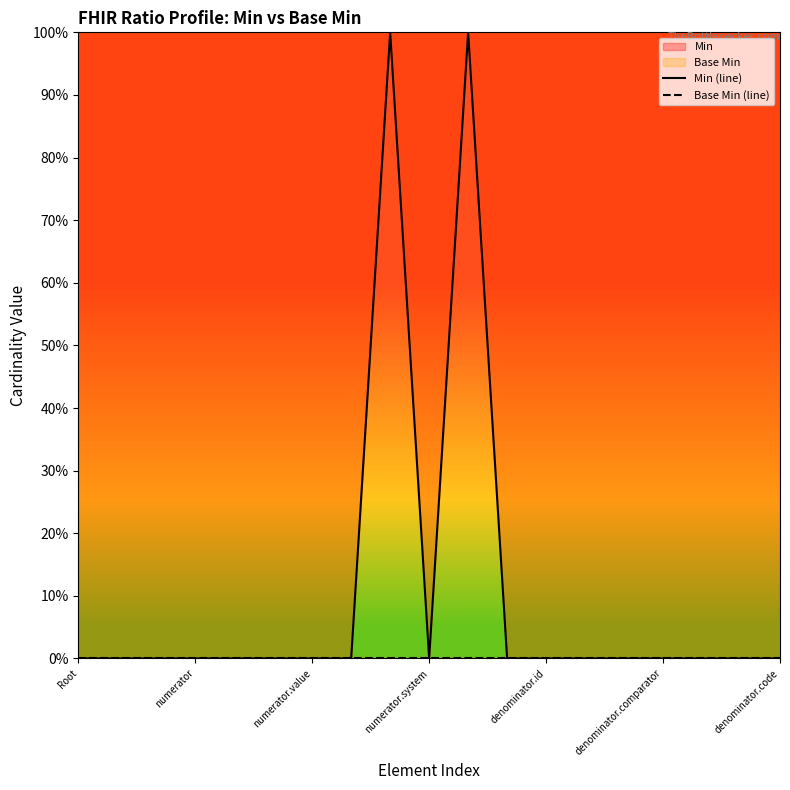

Reading left to right, transcribe all the data shown in this chart.

Min (line): 0	0	0	0	0	0	0	0	1	0	1	0	0	0	0	0	0	0	0
Base Min (line): 0	0	0	0	0	0	0	0	0	0	0	0	0	0	0	0	0	0	0